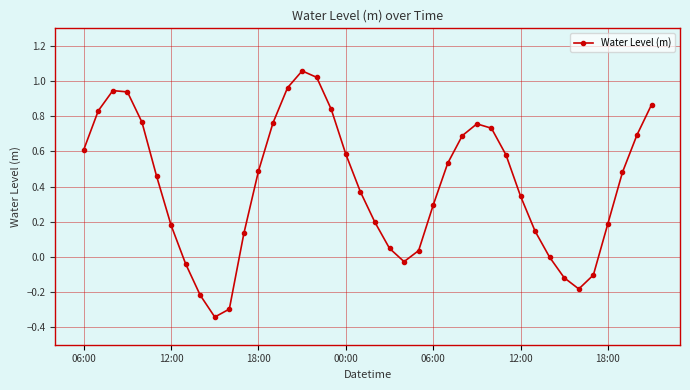

Is this an area chart (filled region under the line)?

No